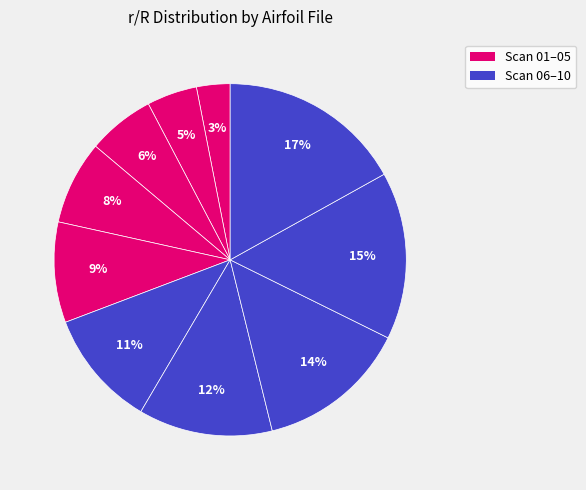

How many segments does this pie chart have?

10